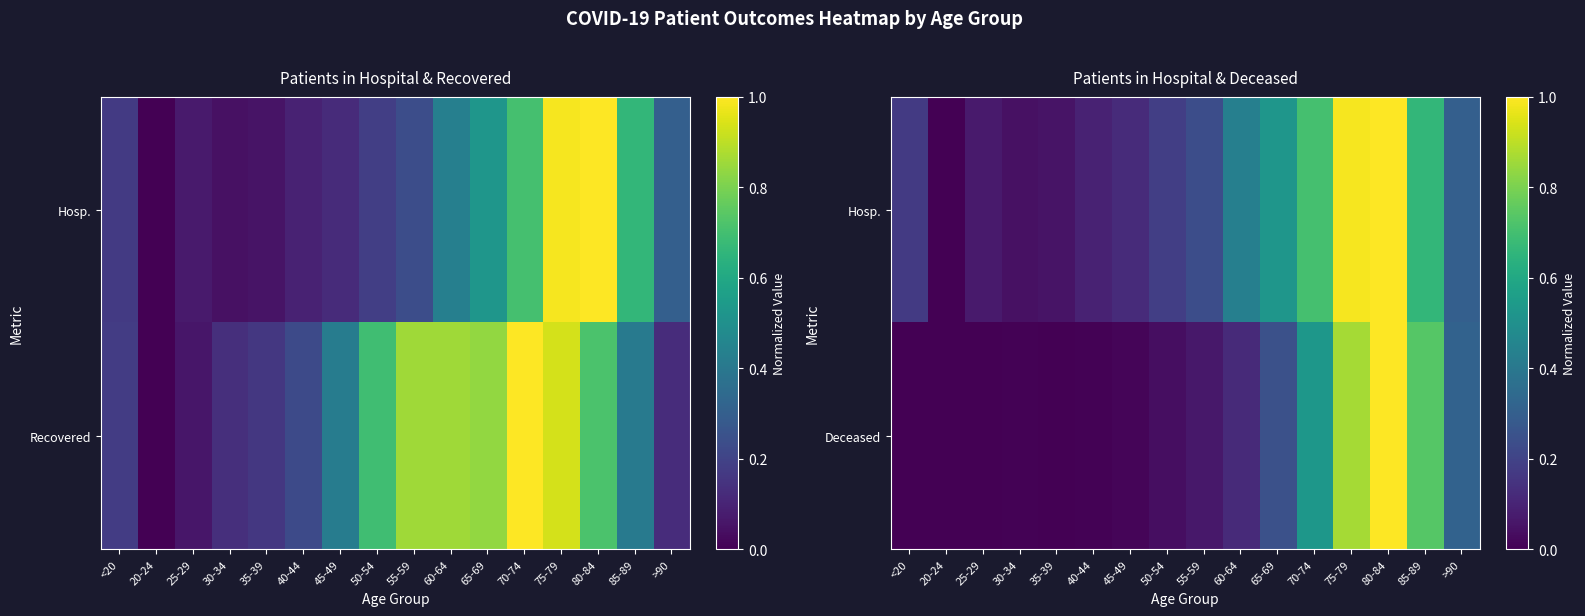

Between <20 and 45-49, which is larger?

<20